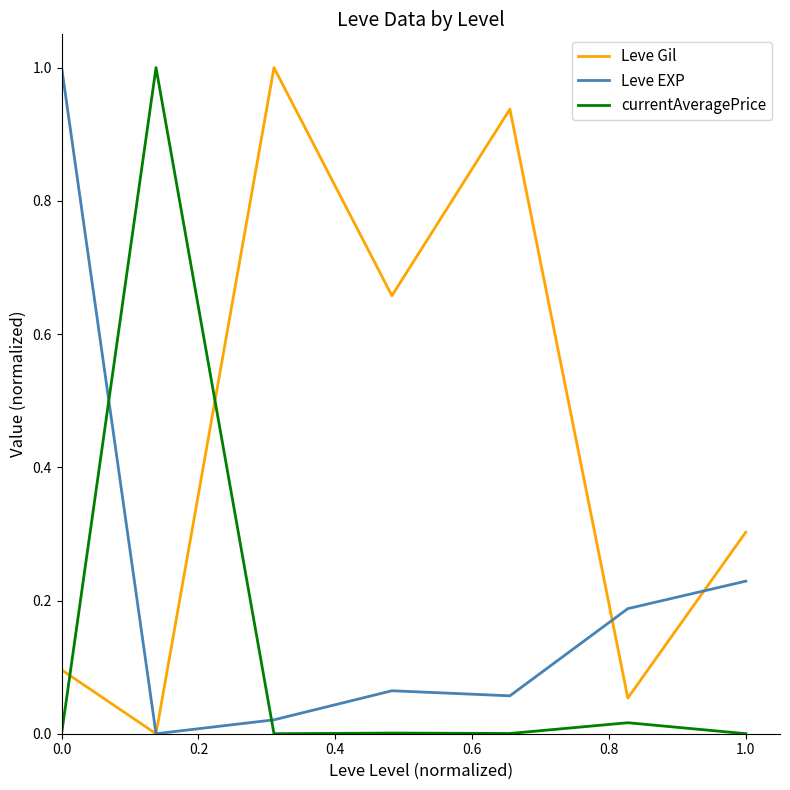

What is the sum of all currentAveragePrice values?

1.0